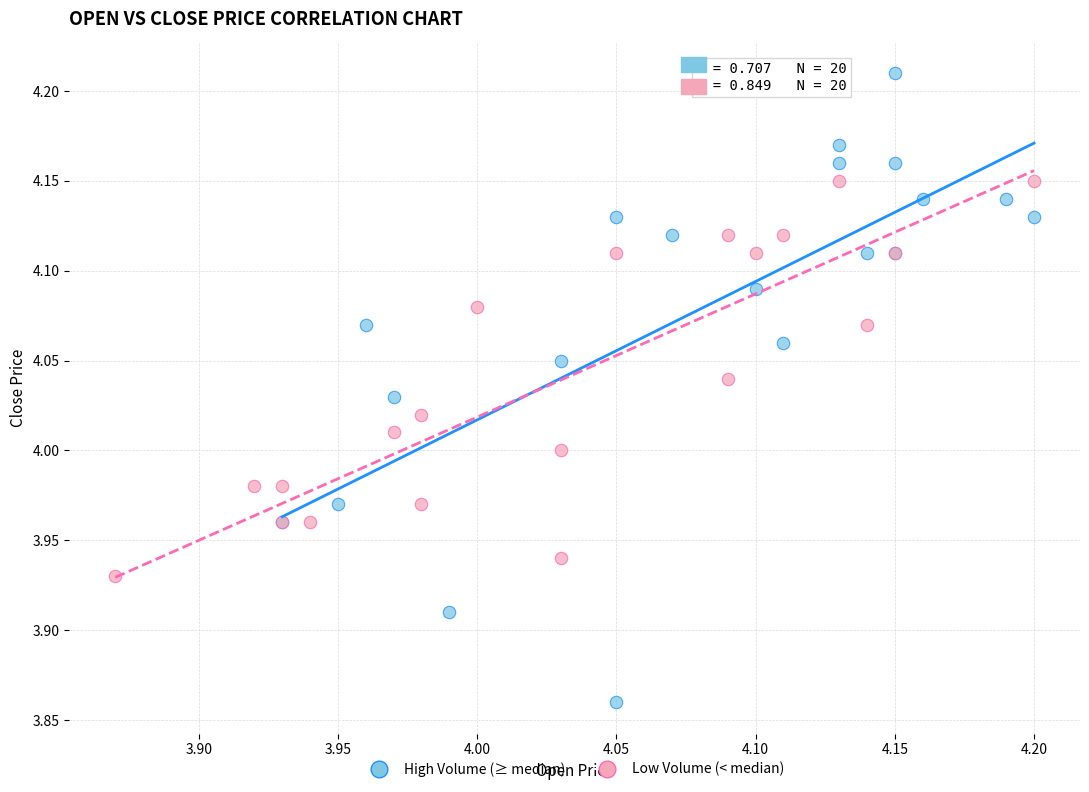

Which series reaches the minimum Y coordinate?

High Volume (≥ median)